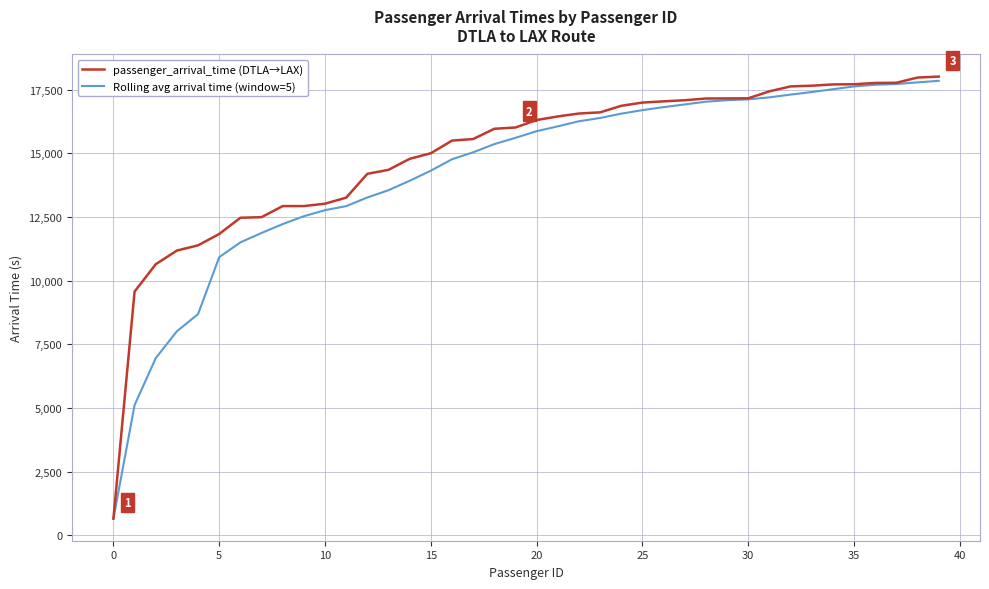

What is the lowest value of the Rolling avg arrival time (window=5) series?

654.0